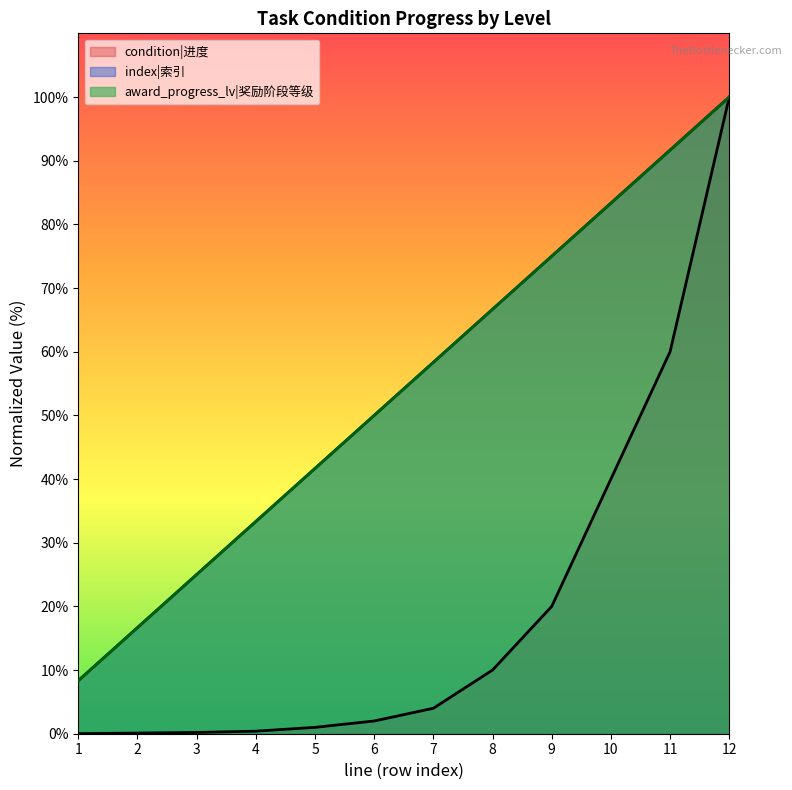

What is the maximum value for award_progress_lv|奖励阶段等级?

100.0